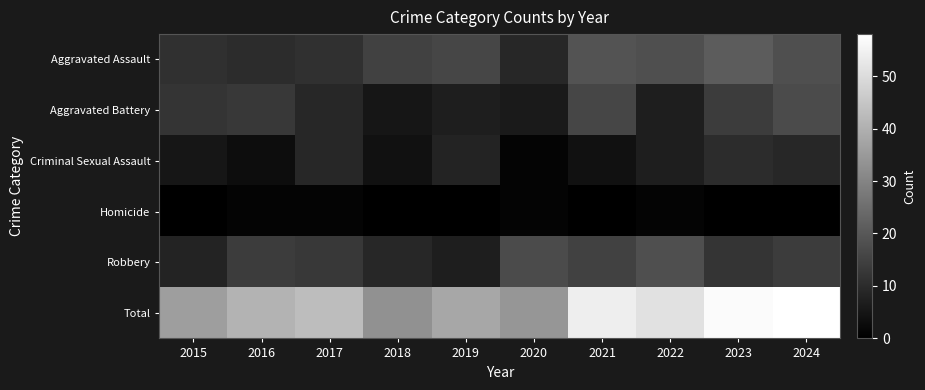

Which series has the widest spread of values?

Total